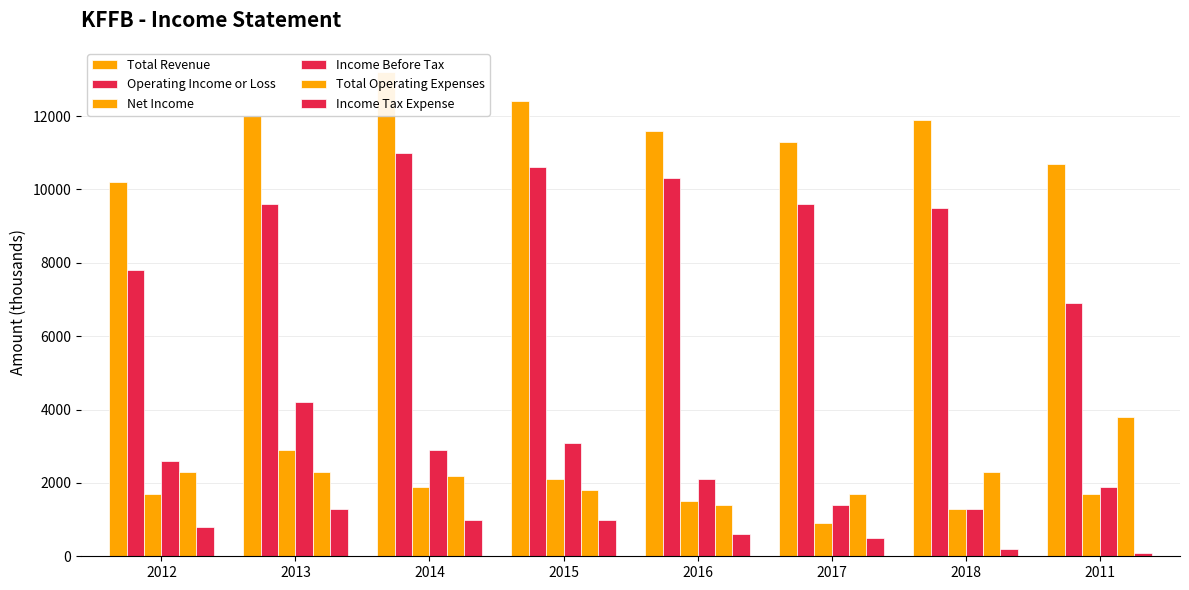

Rank the series by their maximum value, from highest to lowest.

Total Revenue, Operating Income or Loss, Income Before Tax, Total Operating Expenses, Net Income, Income Tax Expense